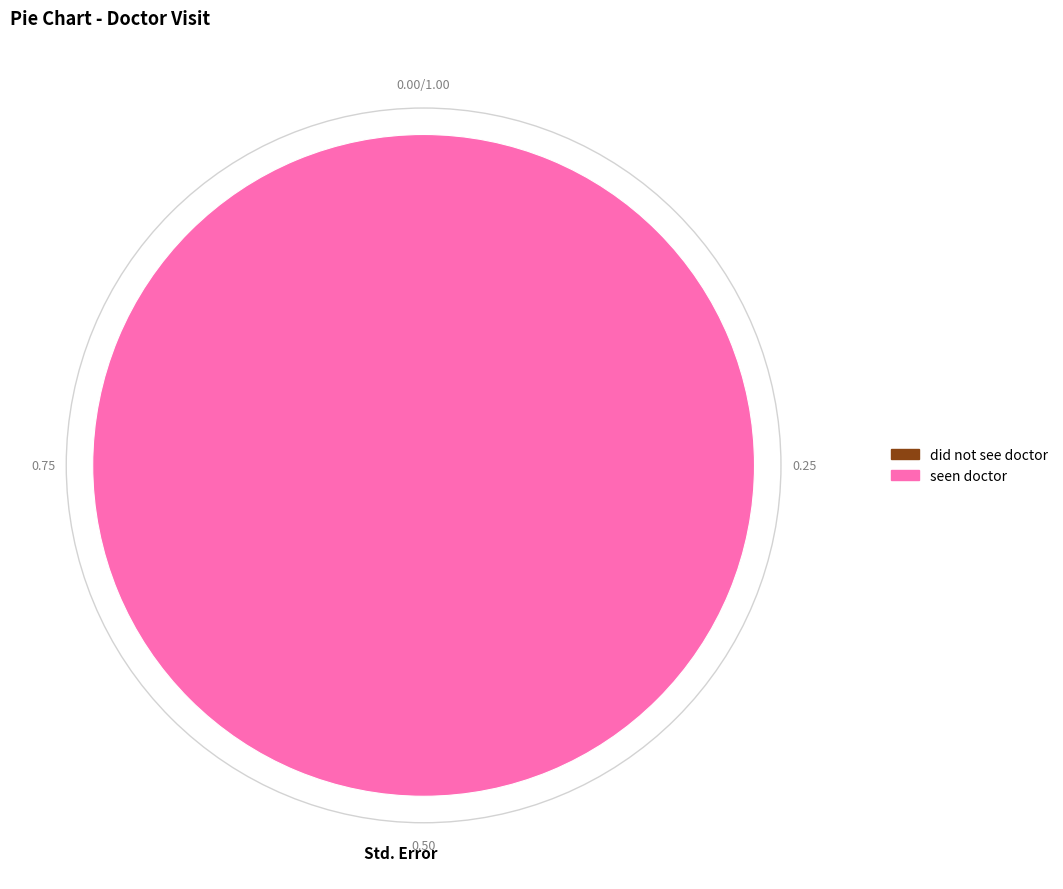

Rank the categories by value from lowest to highest.

did not see doctor, seen doctor